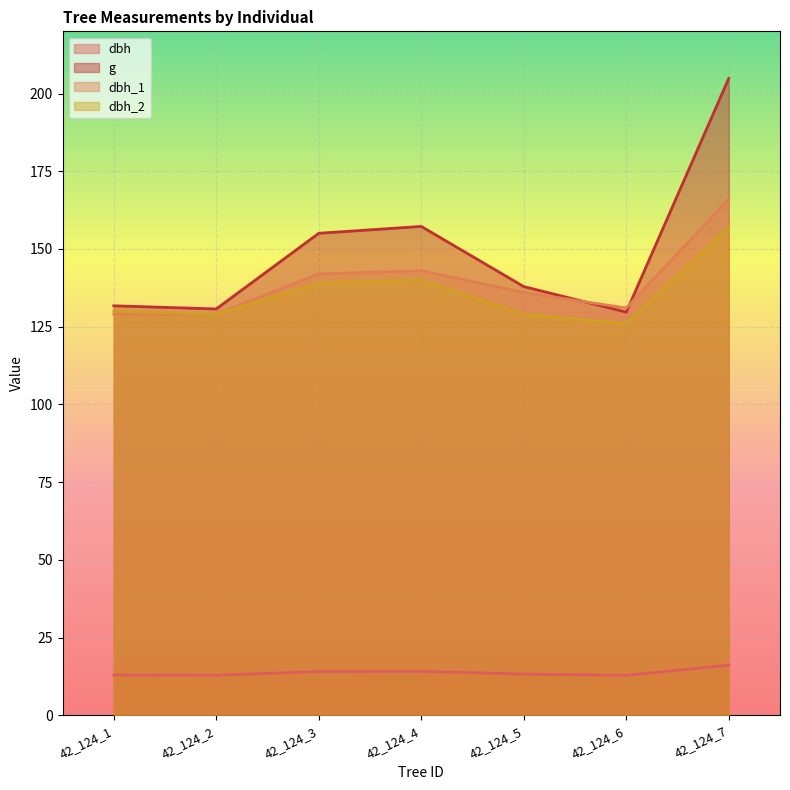

What is the maximum value for dbh?

16.1